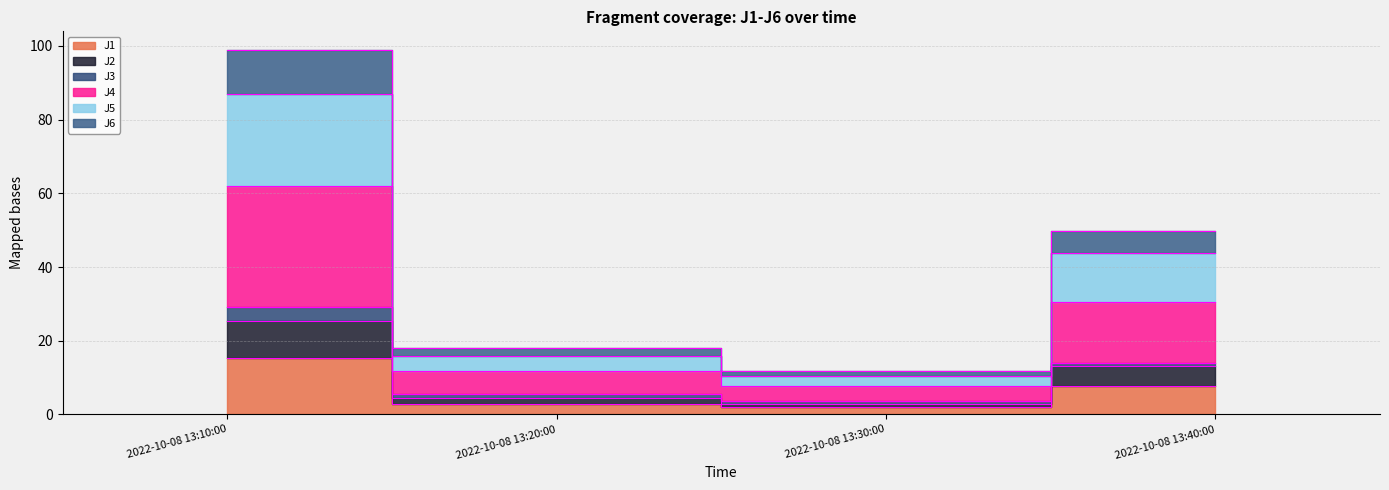

At which category is the sum across all series the highest?

2022-10-08 13:10:00